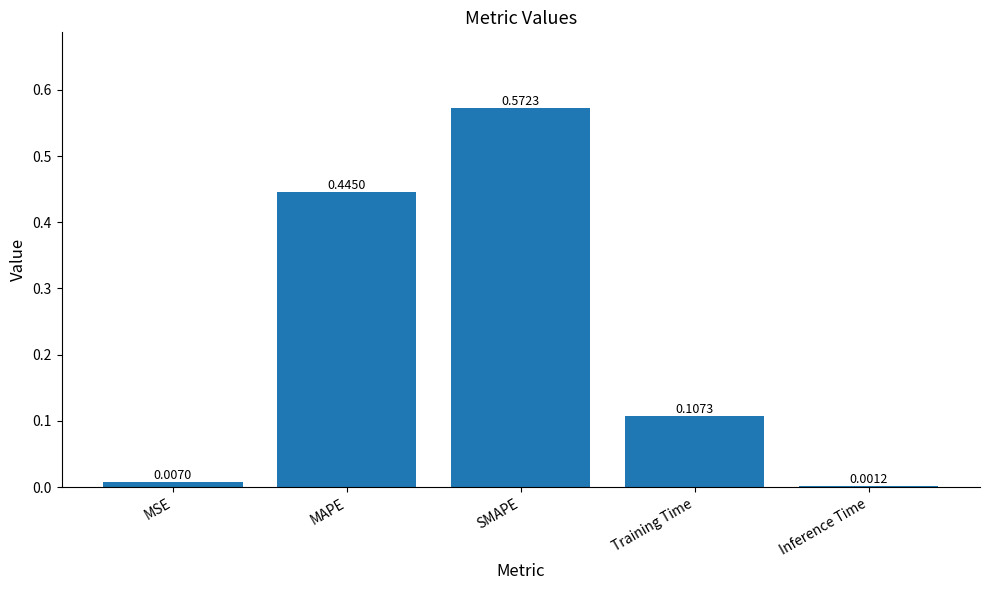

What is the change in value from MAPE to Training Time?

-0.3